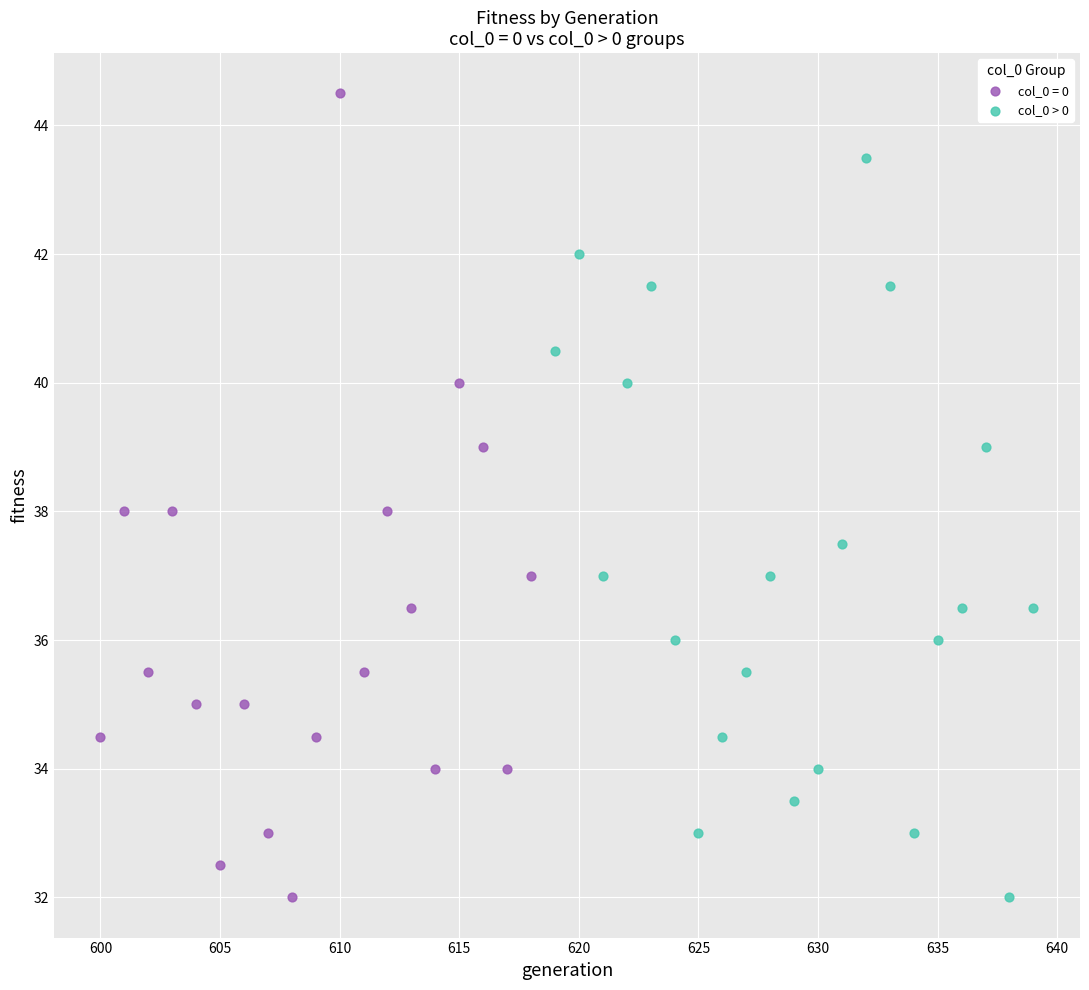

What are all the series names shown in the legend?

col_0 = 0, col_0 > 0